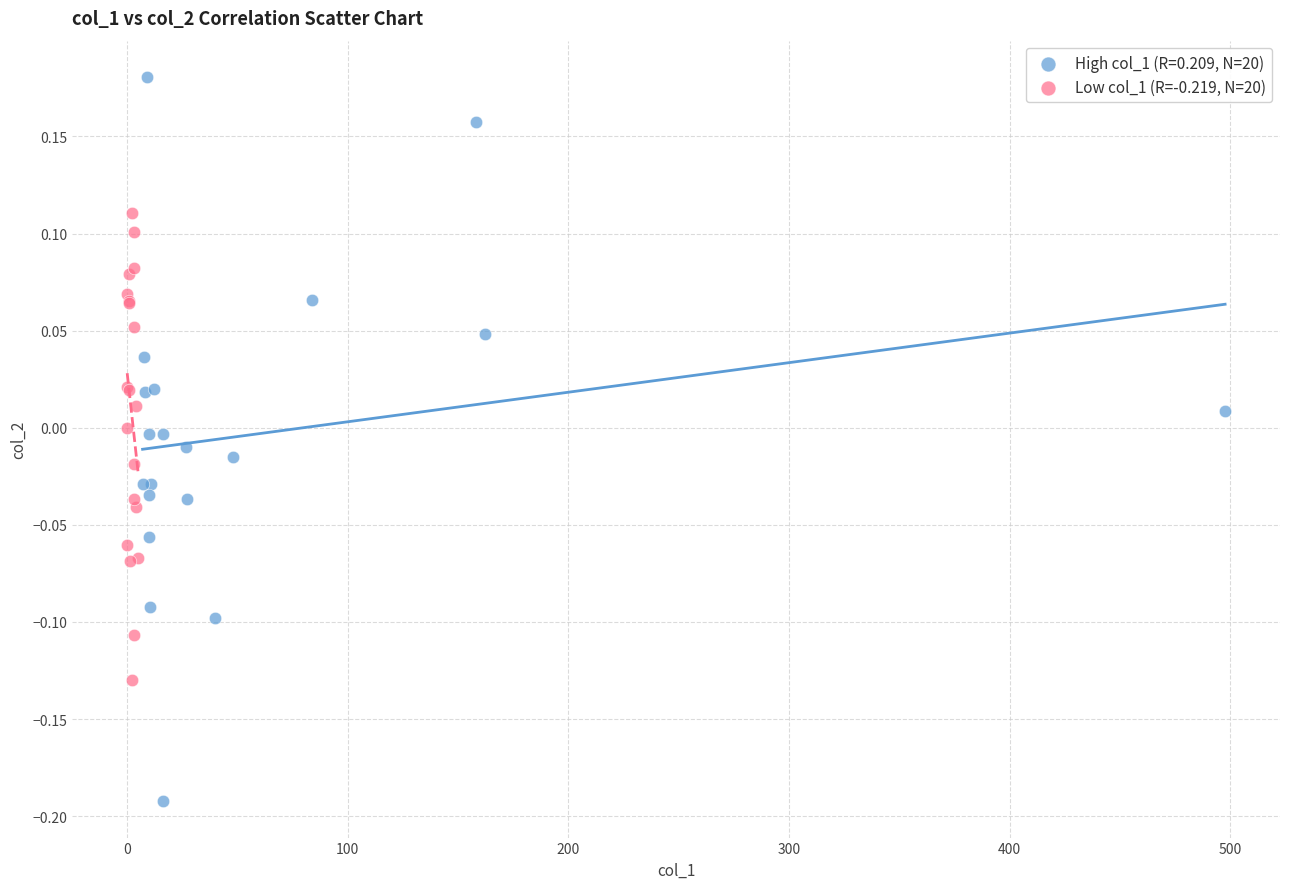

Which series reaches the minimum Y coordinate?

High col_1 (R=0.209, N=20)